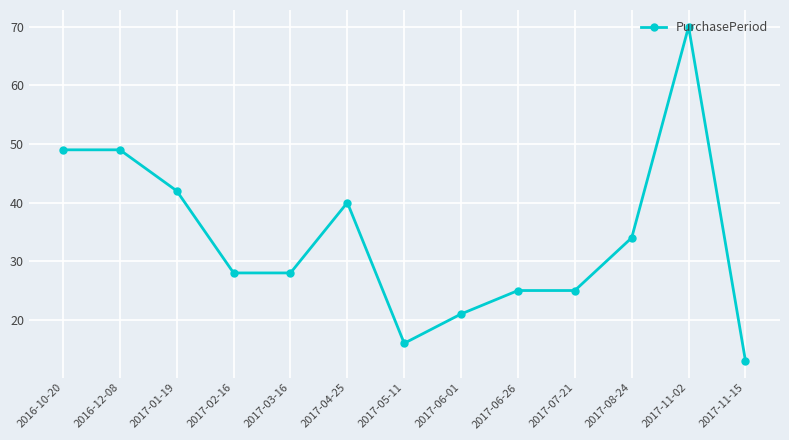

Reading left to right, extract all data points from this chart.

2016-10-20=49	2016-12-08=49	2017-01-19=42	2017-02-16=28	2017-03-16=28	2017-04-25=40	2017-05-11=16	2017-06-01=21	2017-06-26=25	2017-07-21=25	2017-08-24=34	2017-11-02=70	2017-11-15=13